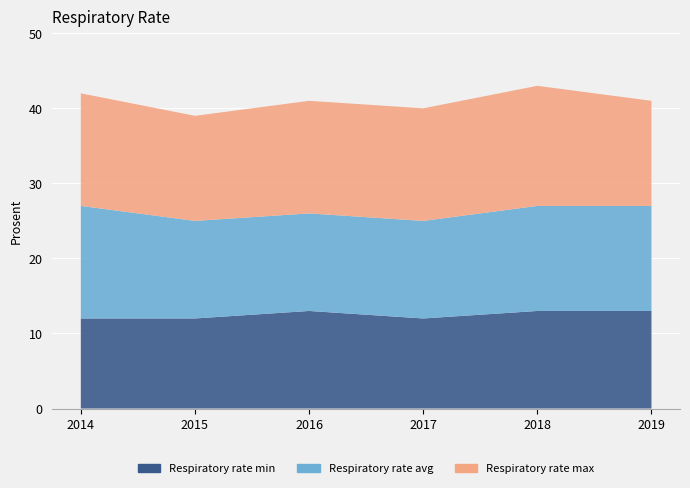

Reading right to left, transcribe all the data shown in this chart.

Respiratory rate min: 13	13	12	13	12	12
Respiratory rate avg: 14	14	13	13	13	15
Respiratory rate max: 14	16	15	15	14	15